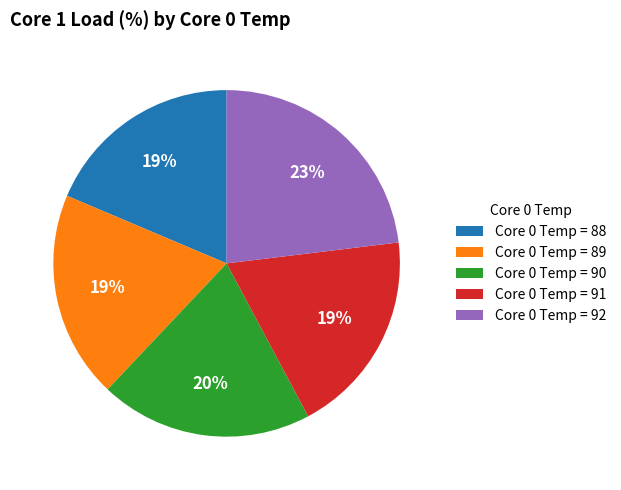

To the nearest percent, what is the average slice percentage?

20%